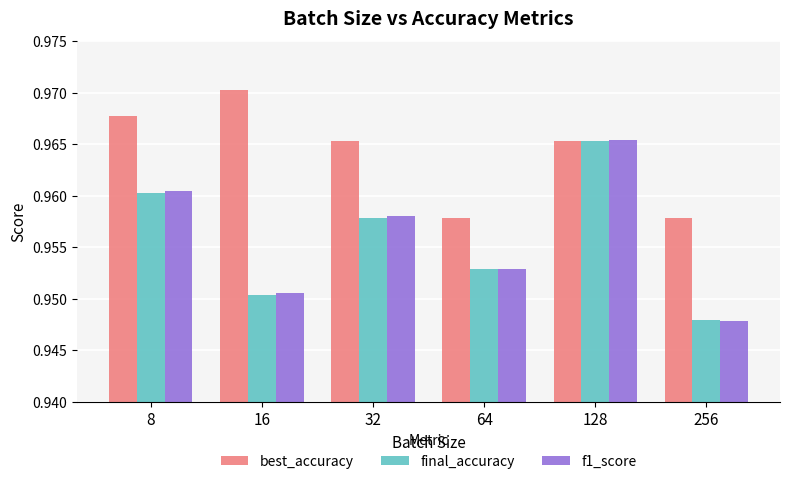

List the labels in order of final_accuracy value, smallest first.

256, 16, 64, 32, 8, 128